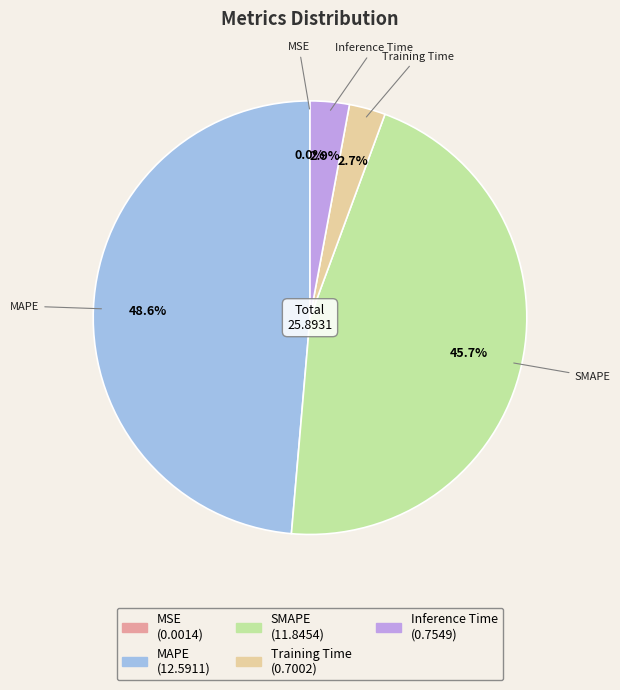

What percentage is NOT represented by Inference Time?

97.1%